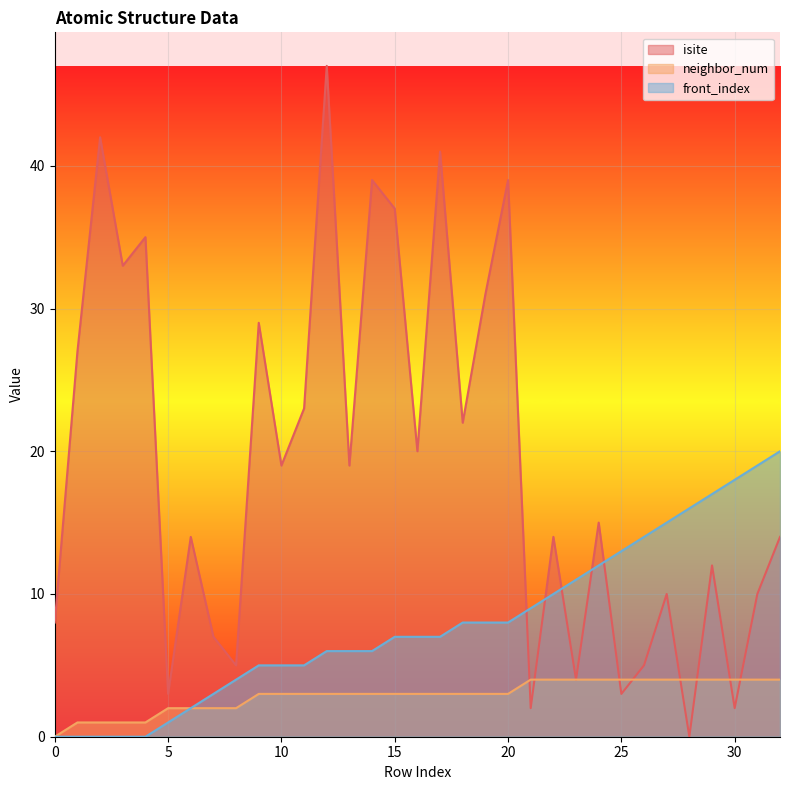

Which series has the largest total across all categories?

isite